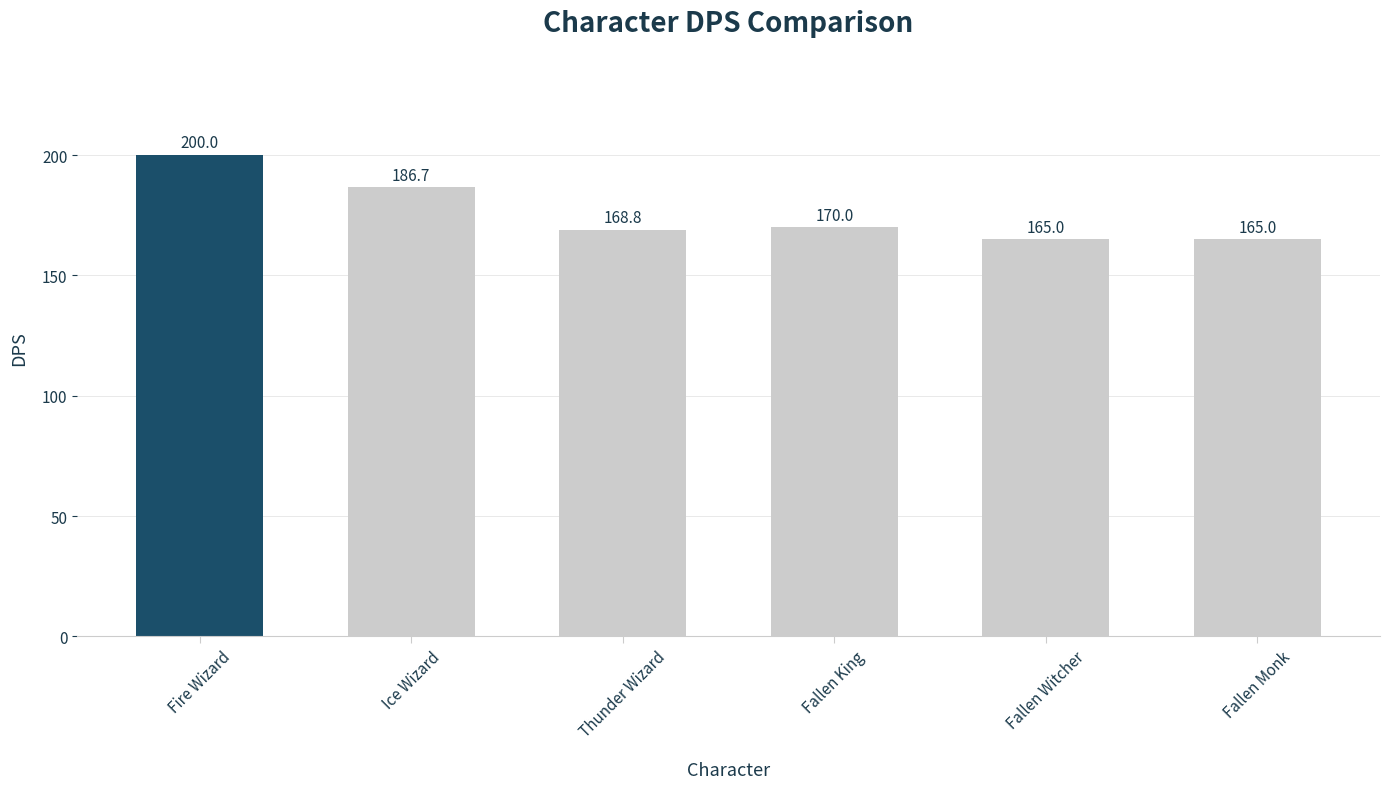

True or false: the data shows 165.0 at Fallen Witcher.

True